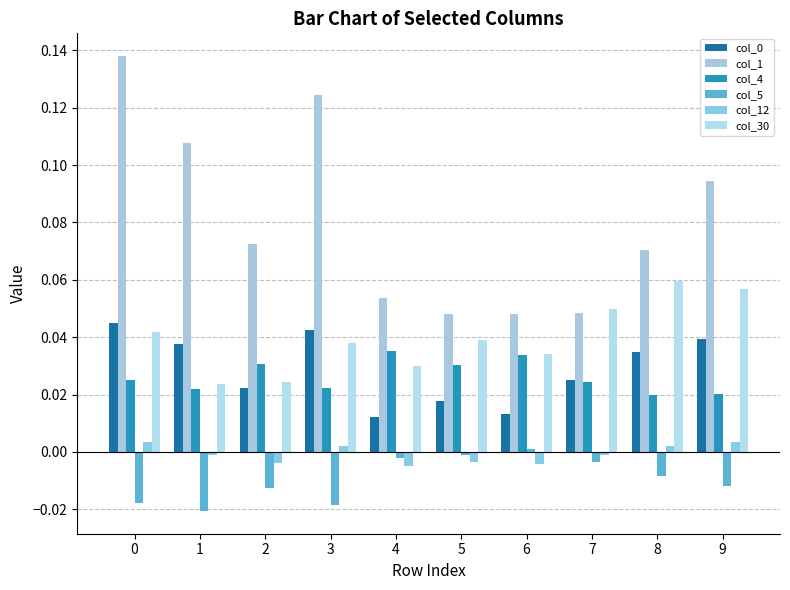

Rank the series at 9 from highest to lowest value.

col_1, col_30, col_0, col_4, col_12, col_5